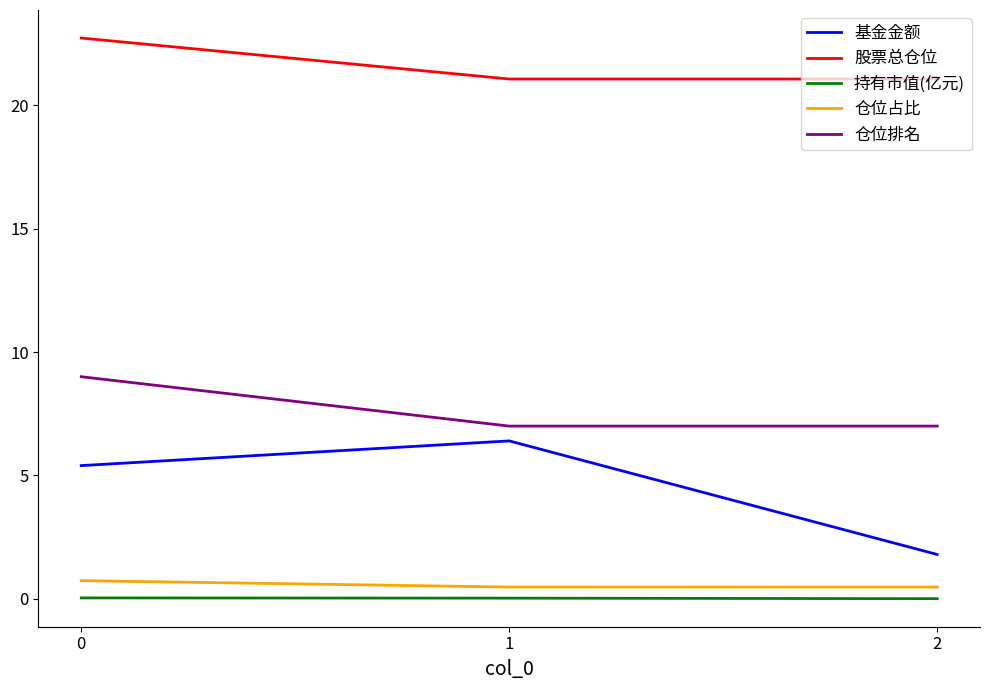

What is the total value across all series at 1?

35.0